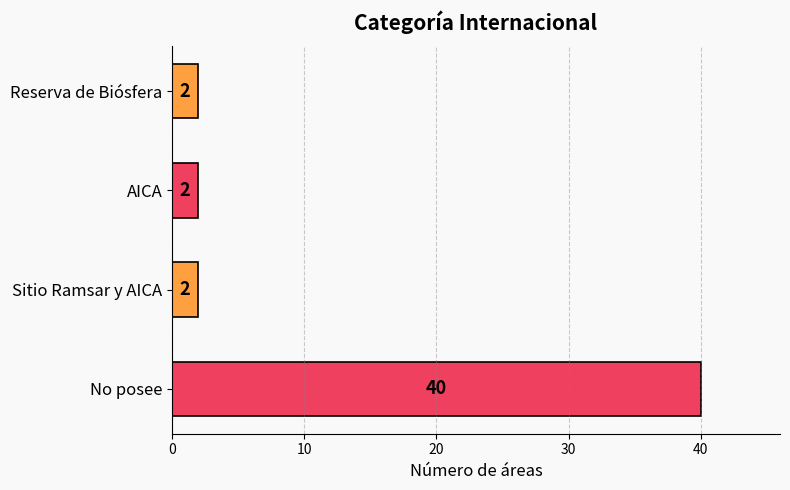

What is the average value?

12